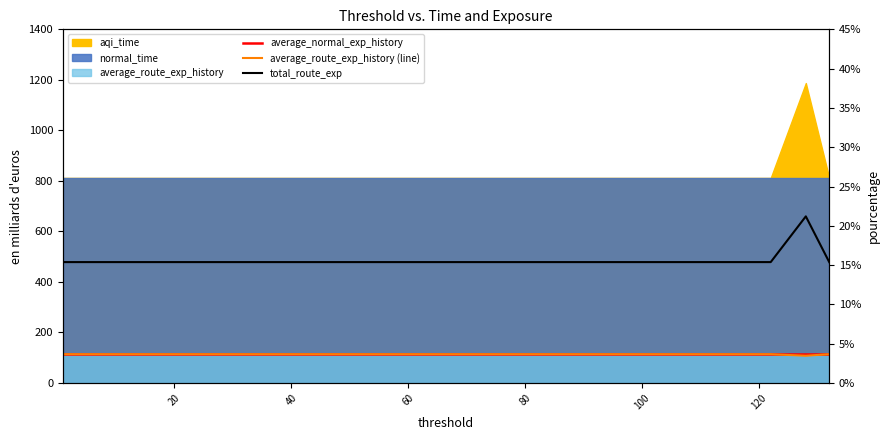

What is the total value across all series at 80?

706.4